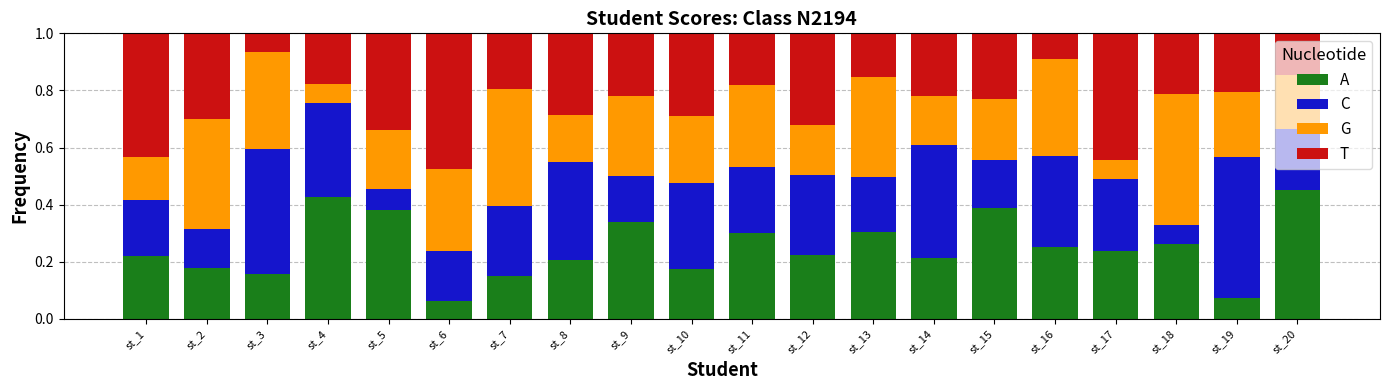

At how many categories does at least one series exceed 0?

20